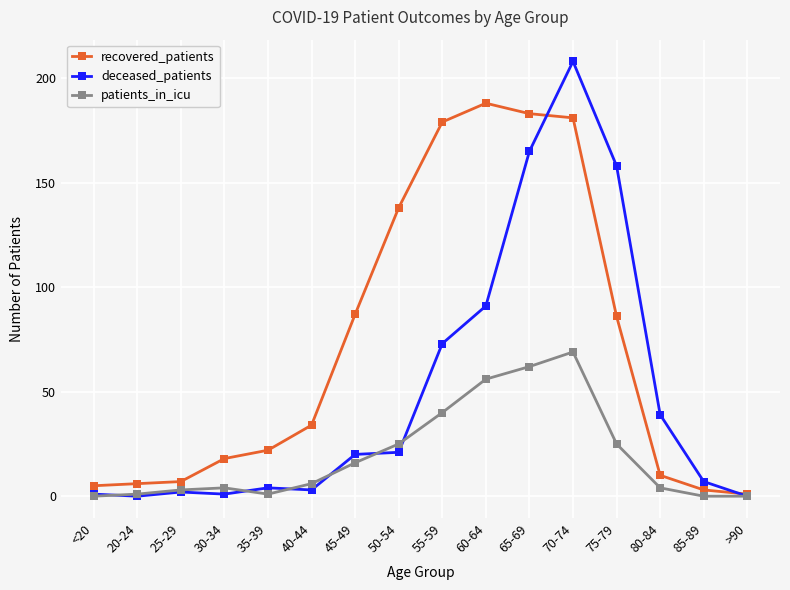

What are all the series names shown in the legend?

recovered_patients, deceased_patients, patients_in_icu